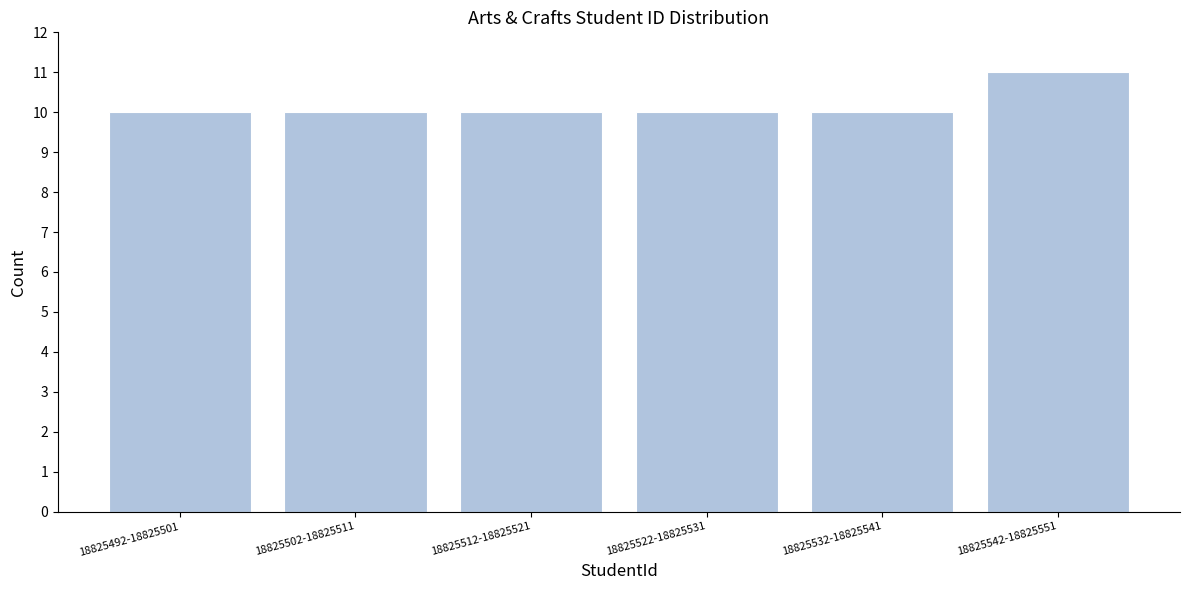

Reading left to right, transcribe all the data shown in this chart.

18825492-18825501=10	18825502-18825511=10	18825512-18825521=10	18825522-18825531=10	18825532-18825541=10	18825542-18825551=11